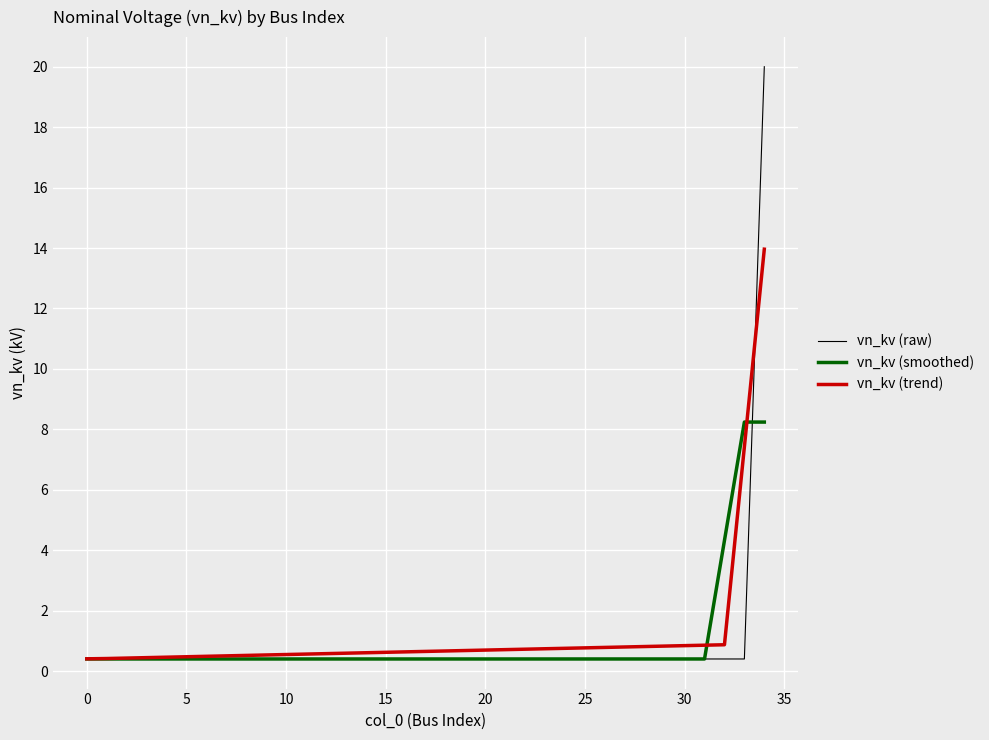

Which series has the widest spread of values?

vn_kv (raw)